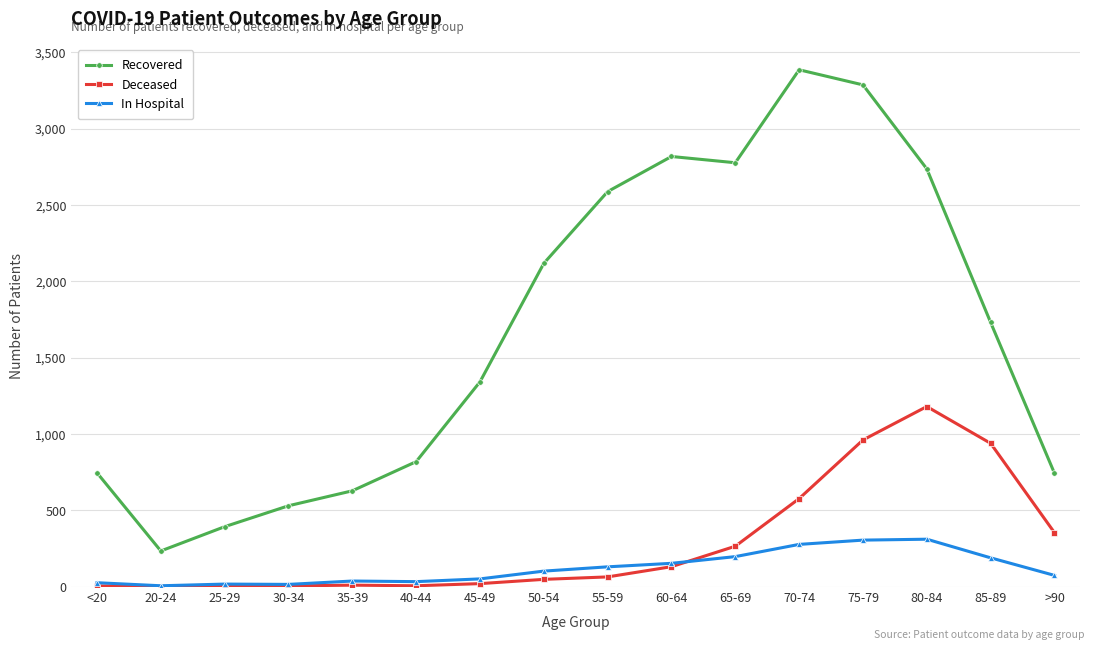

At which label does Recovered first exceed 1730?

50-54